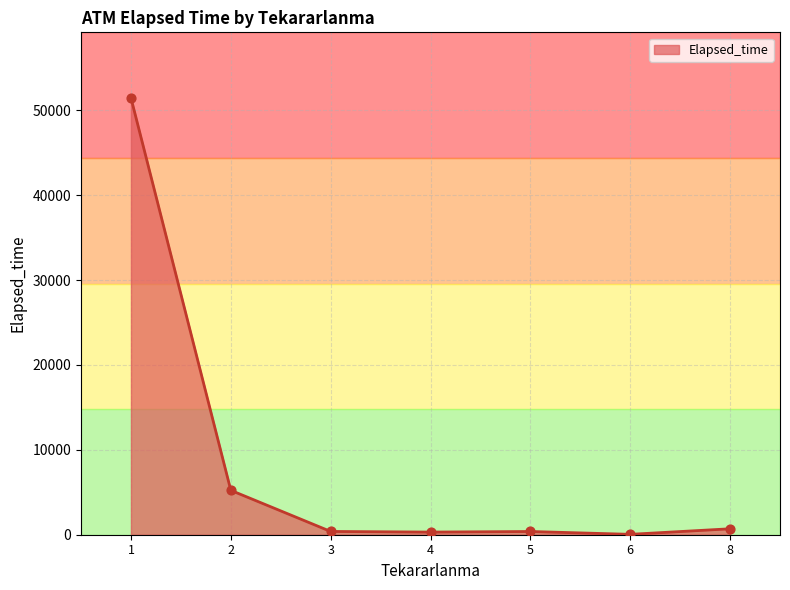

Which has a higher value, 2 or 1?

1